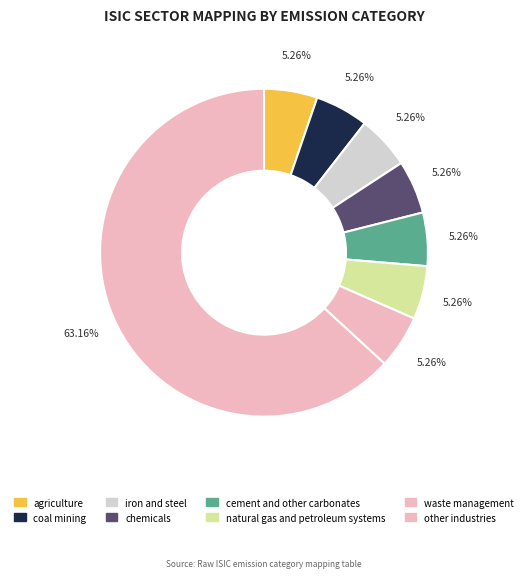

What is the ratio of the value at chemicals to the value at cement and other carbonates?

1.0